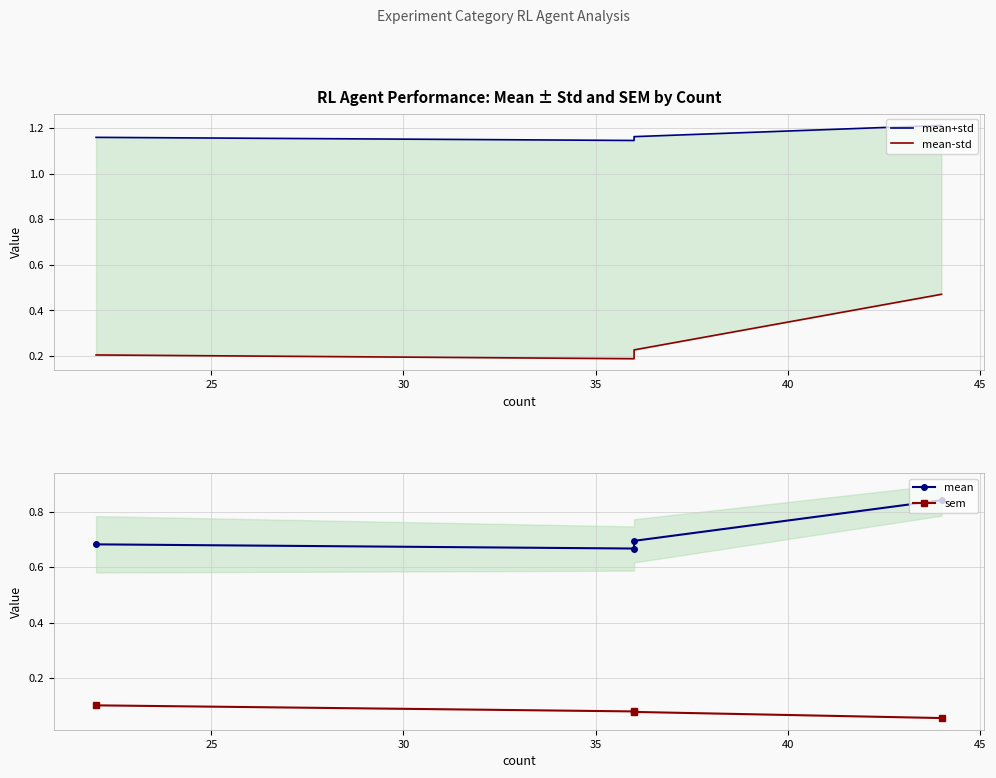

True or false: mean+std and mean intersect in this chart.

False